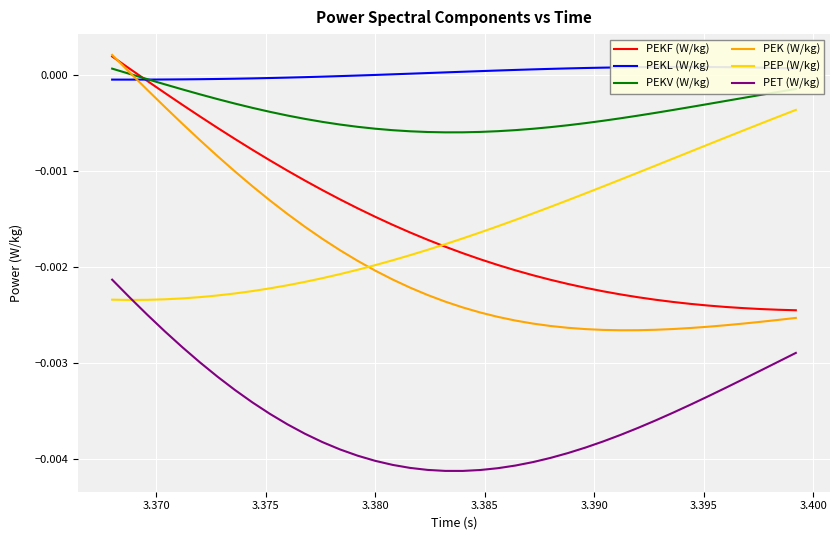

True or false: PET (W/kg) and PEK (W/kg) cross at least once.

False